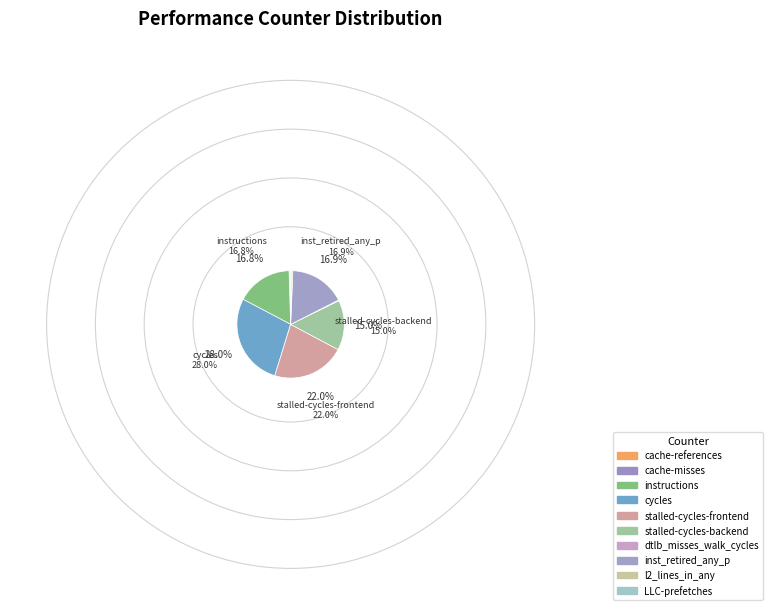

Does inst_retired_any_p account for over 50% of the chart?

No